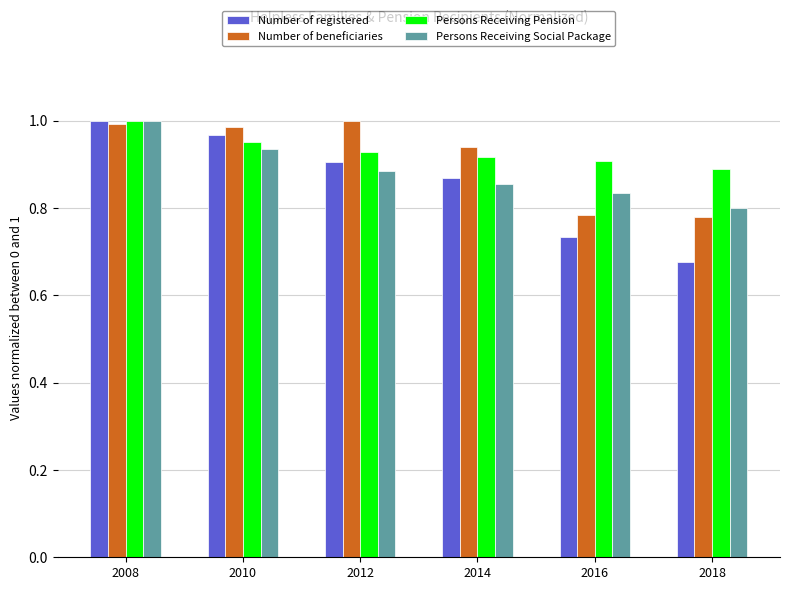

At which category does the chart reach its minimum across all series?

2018